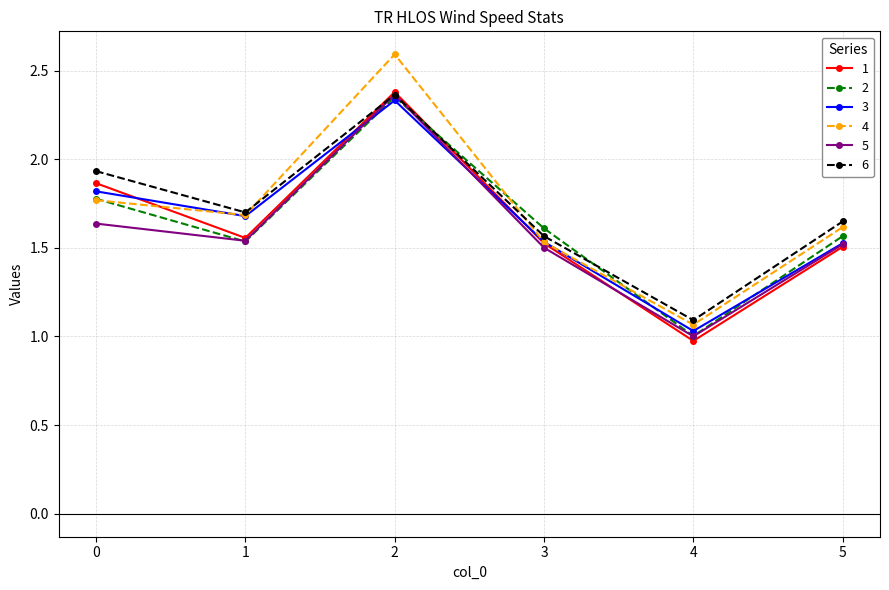

What is the value of the 4 point at the 2nd from the left?

1.7